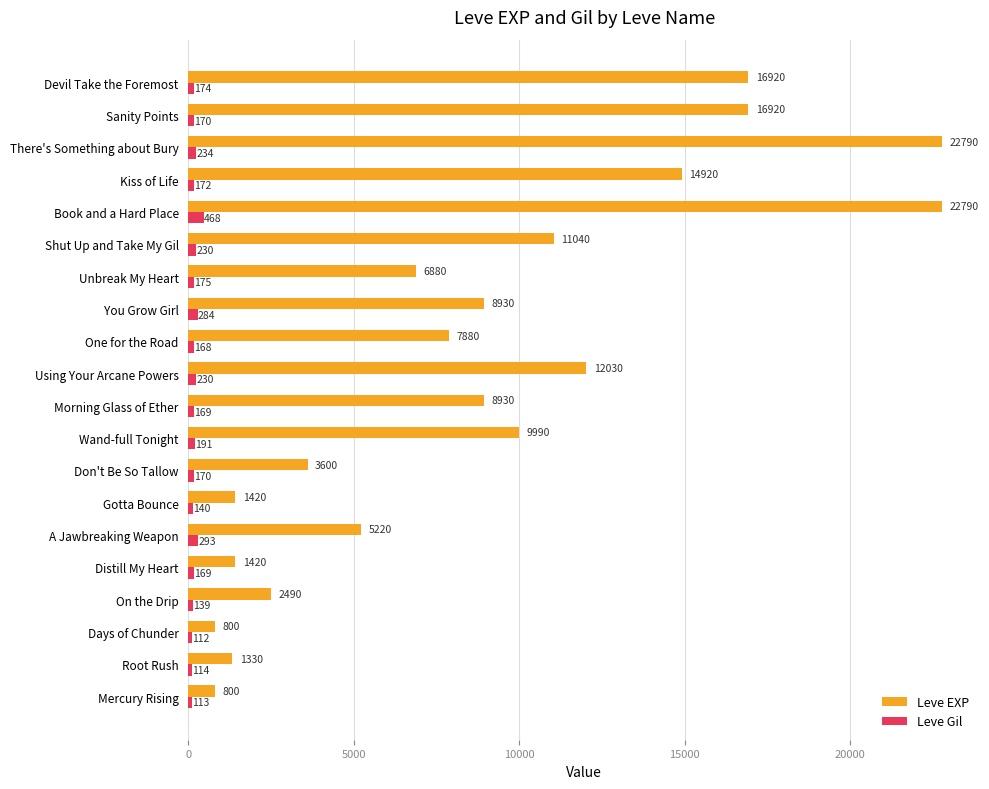

What value does the Leve Gil series have at One for the Road, to the nearest 10?

170